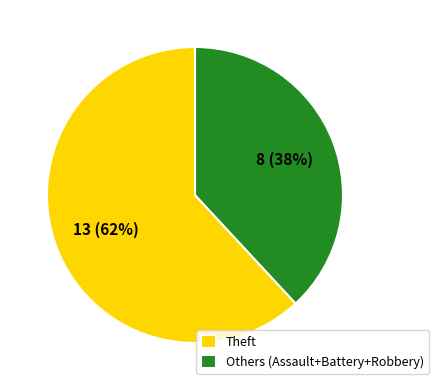

Does any single category account for the majority?

Yes